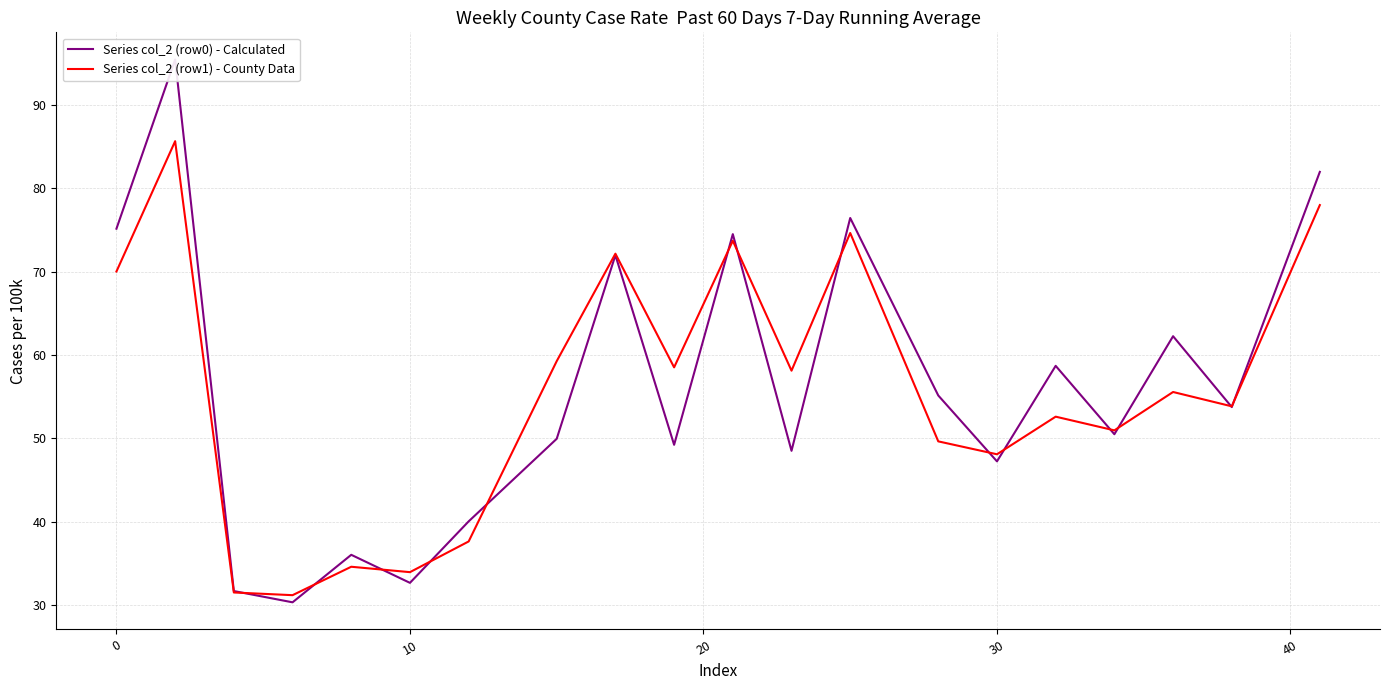

Reading left to right, list all the values displayed in this chart.

Series col_2 (row0) - Calculated: 75.1	95.4	31.7	30.3	36.0	32.7	40.0	49.9	72.0	49.2	74.5	48.5	76.4	55.1	47.2	58.7	50.5	62.2	53.7	82.0
Series col_2 (row1) - County Data: 70.0	85.6	31.5	31.2	34.6	33.9	37.6	59.2	72.1	58.5	73.7	58.1	74.6	49.6	48.1	52.6	50.9	55.5	53.8	78.0